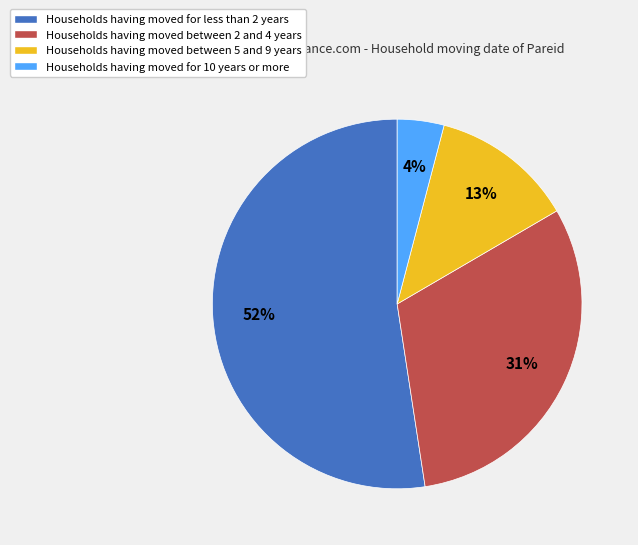

The Households having moved for 10 years or more slice represents 4% of the pie. True or false?

True